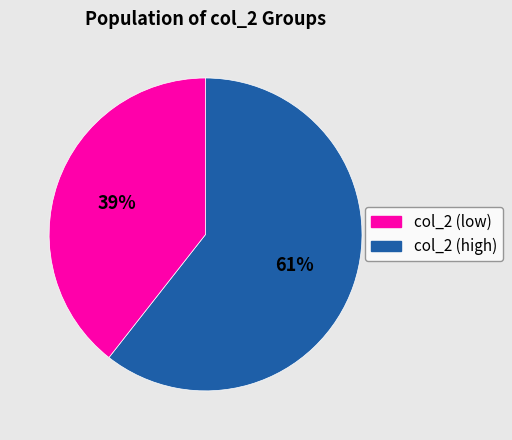

To the nearest percent, what is the average slice percentage?

50%